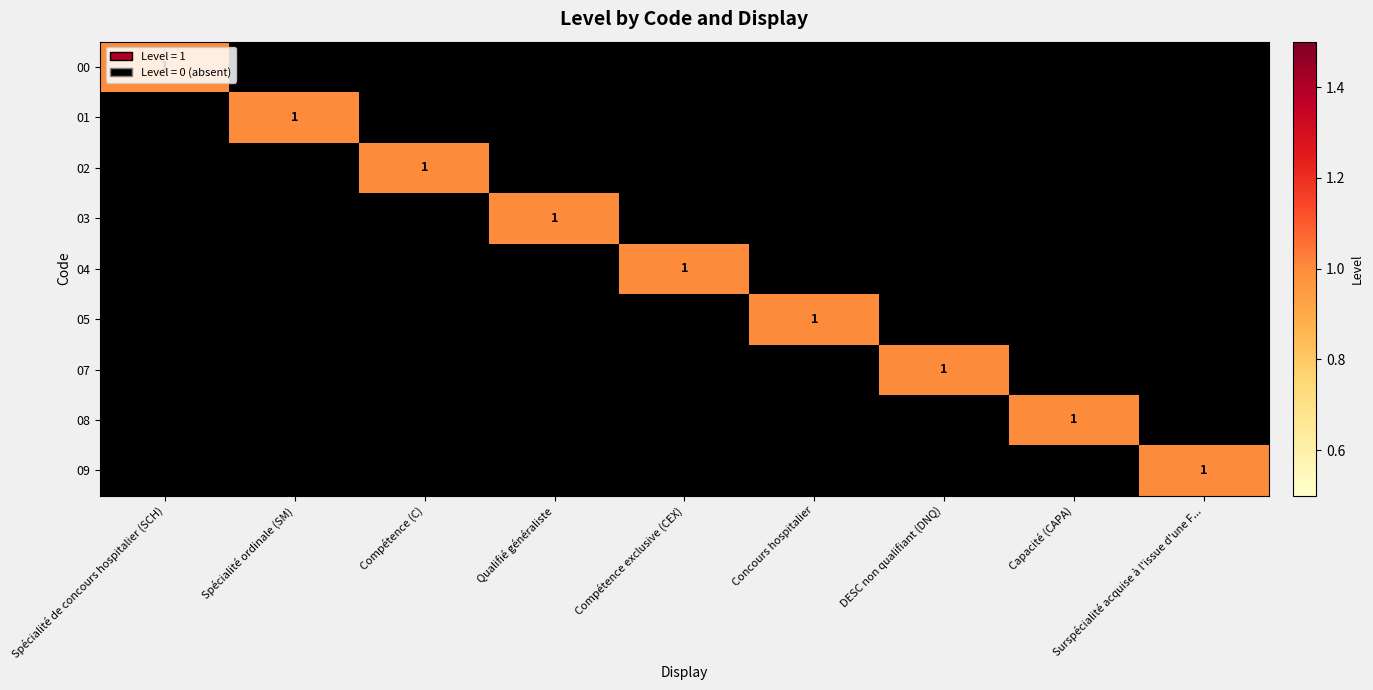

What is the greatest value displayed?

1